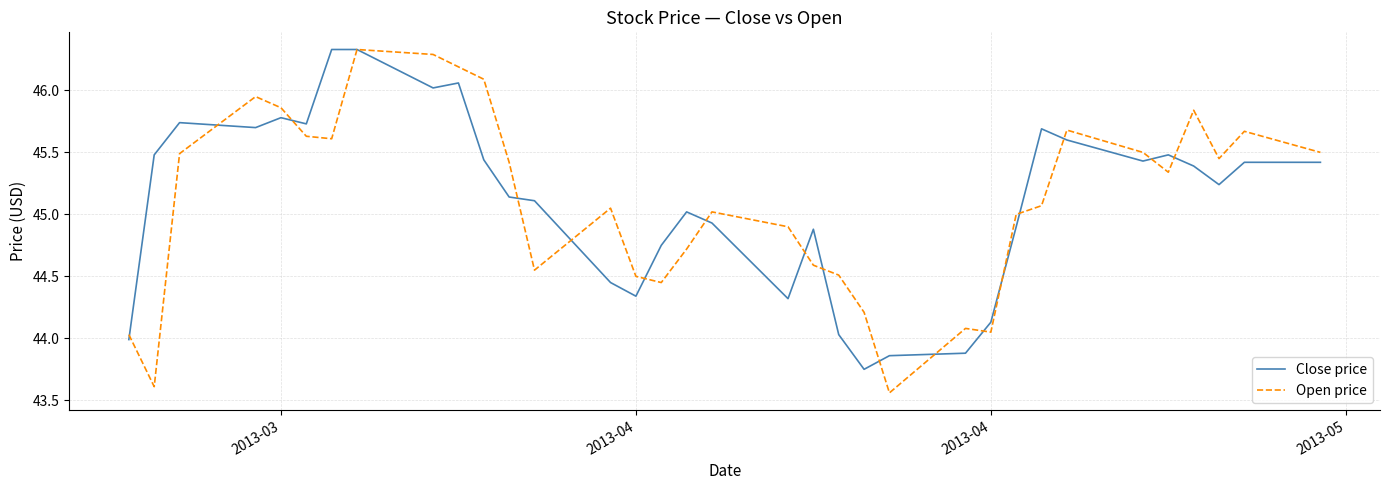

What is the maximum value for Close price?

46.3